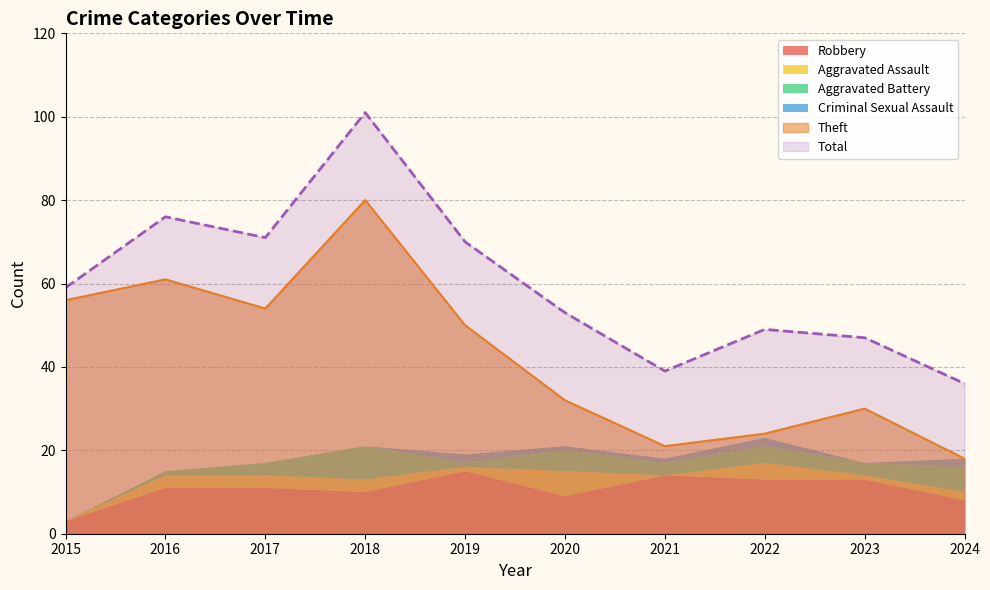

Which series has the widest spread of values?

Total